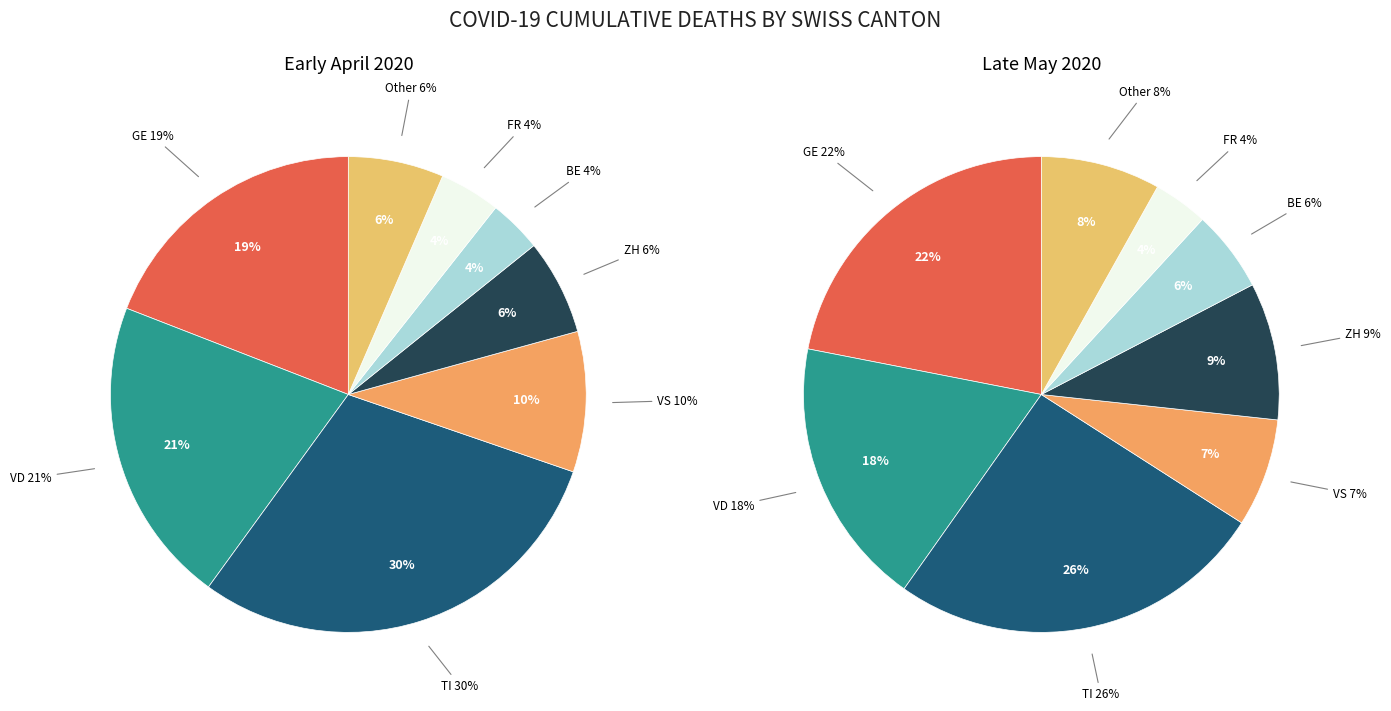

True or false: FR accounts for 4% of the total.

True